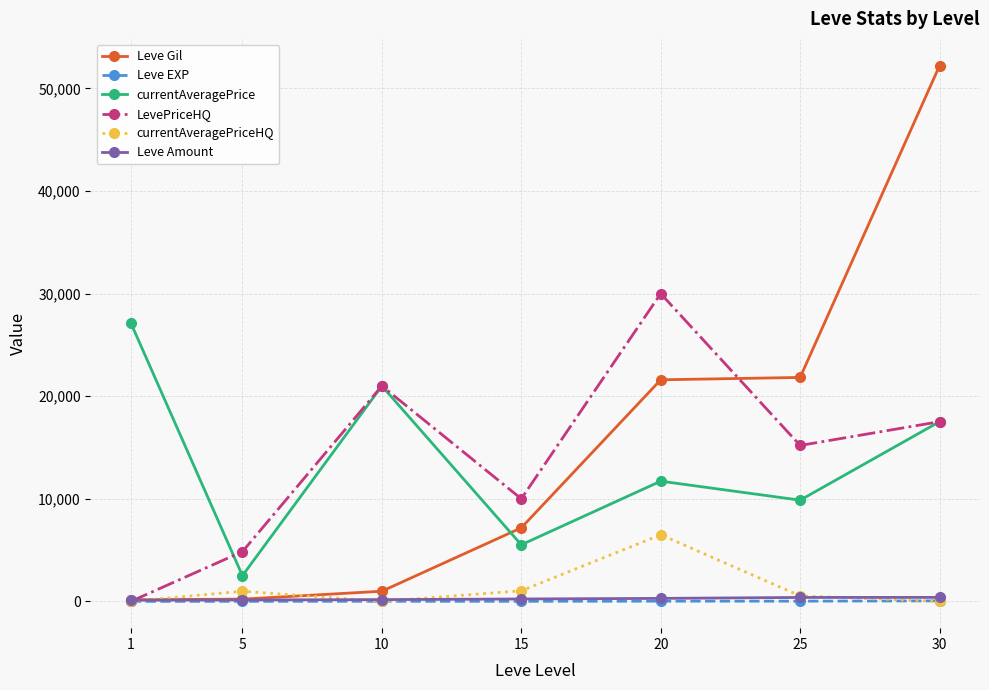

True or false: currentAveragePrice and Leve Gil intersect in this chart.

True